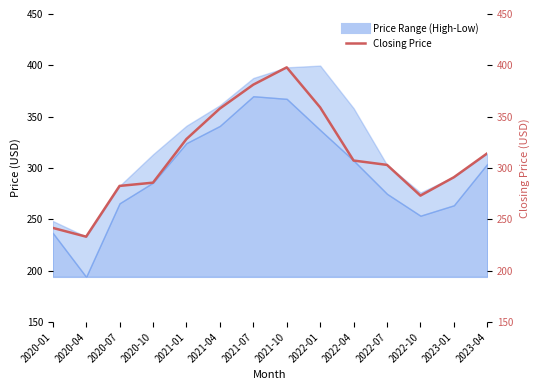

How many data points are less than 307?

7